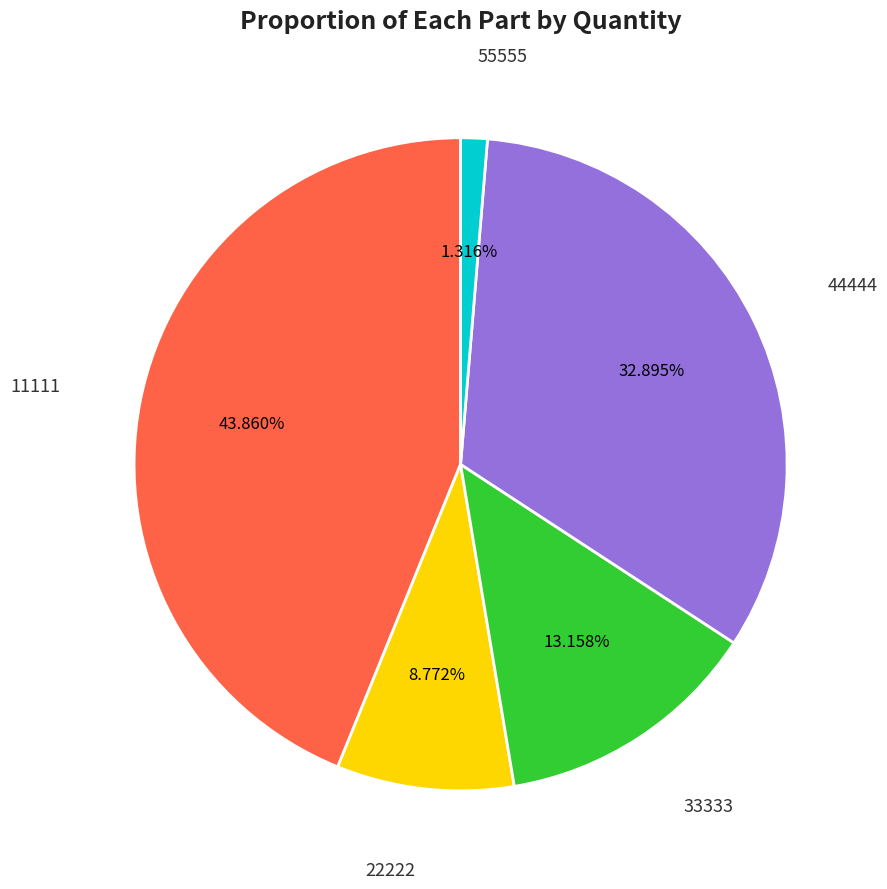

Is there a majority slice in this chart?

No